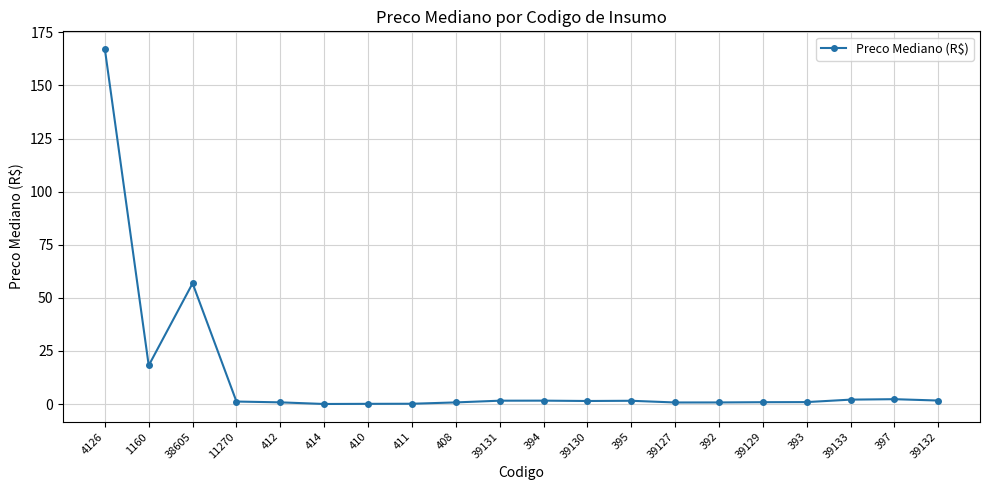

Where is the first local maximum?

38605